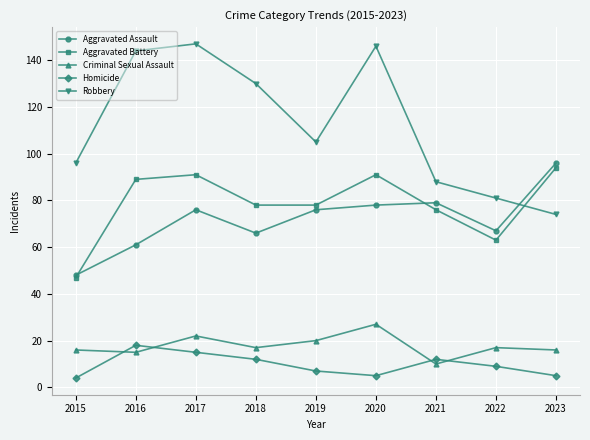

What is the value of the Aggravated Assault point at the 5th from the left?

76